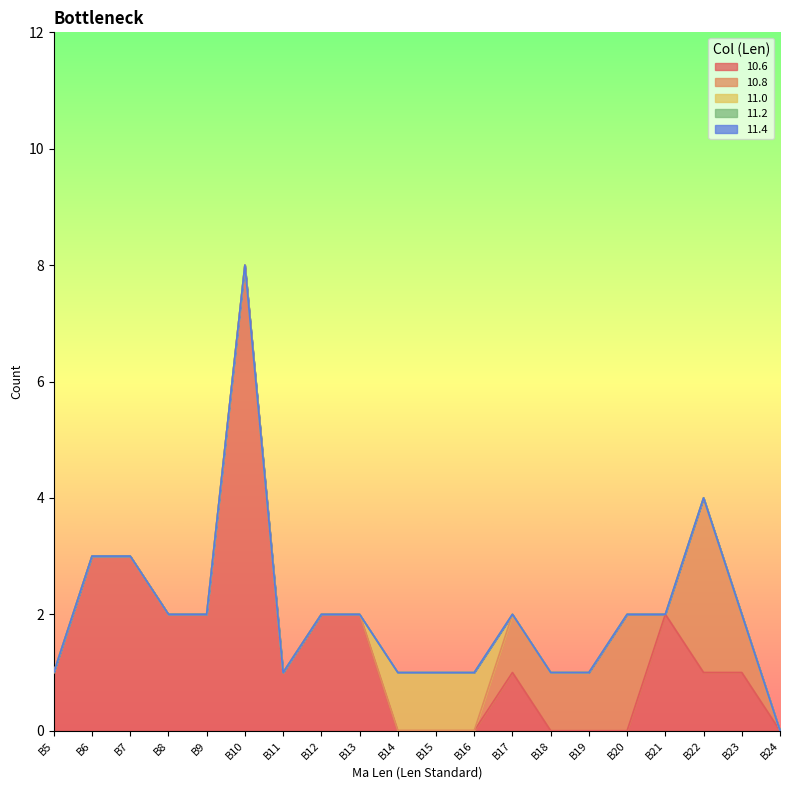

What is the value of the 10.6 point at the 2nd from the left?

3